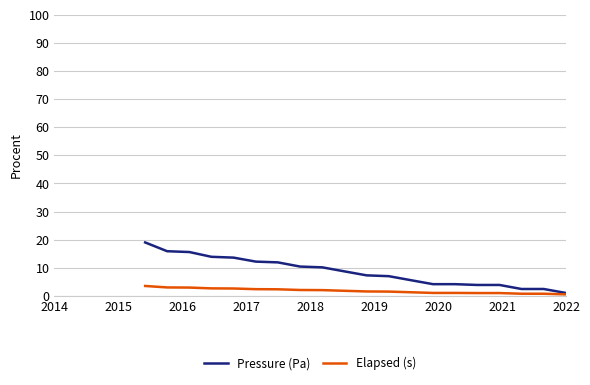

What are all the series names shown in the legend?

Pressure (Pa), Elapsed (s)